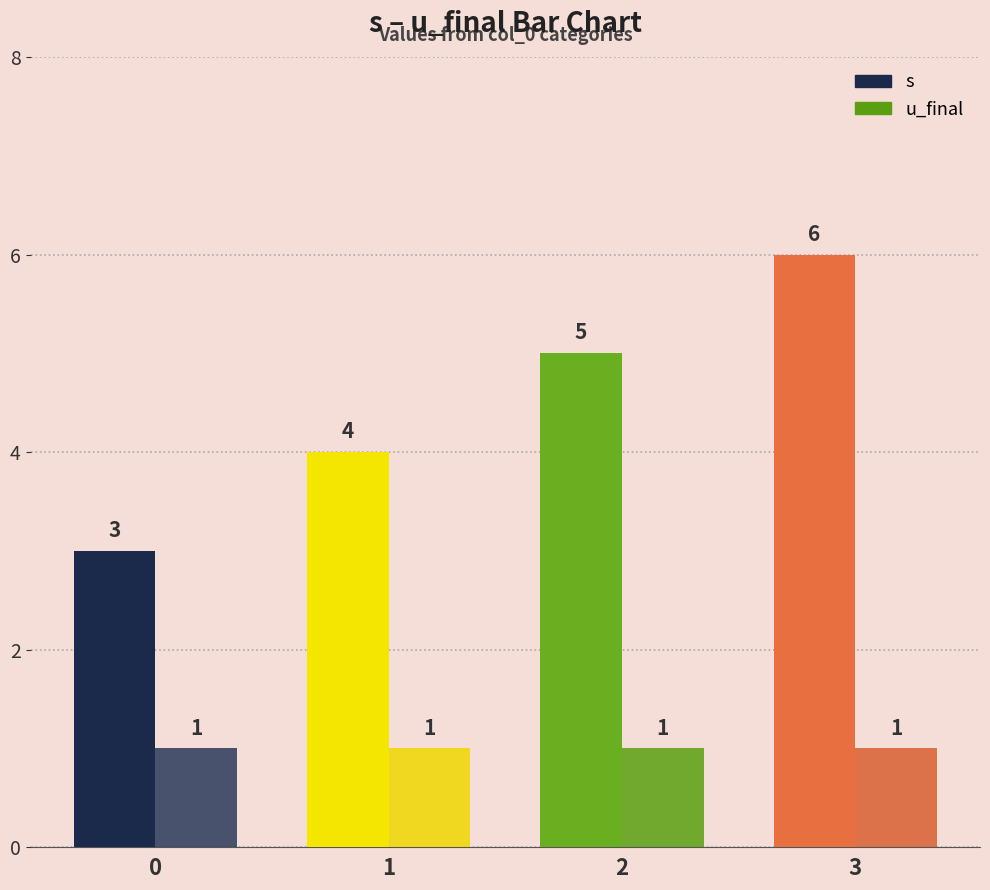

How many series are shown in this chart?

2